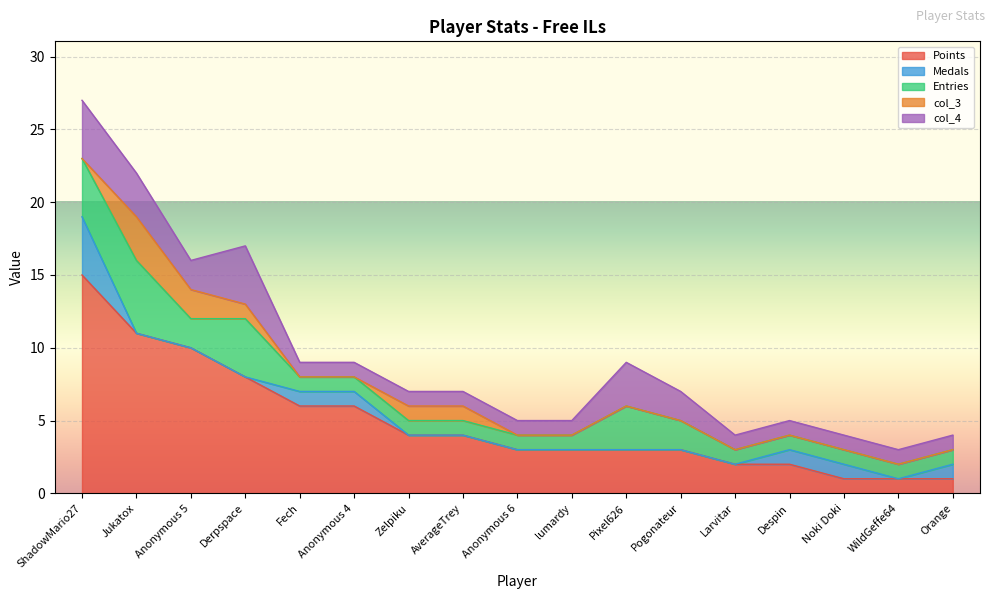

How many interior local valleys does the Entries series have?

1